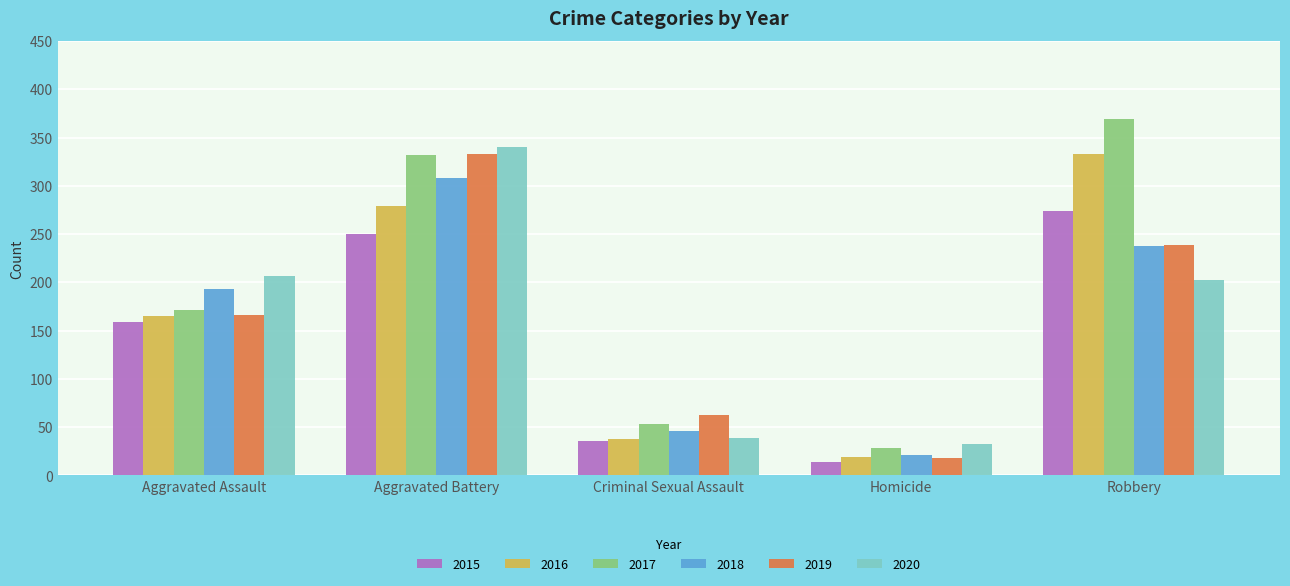

What is the value of the 2017 bar at the 2nd from the left?

332